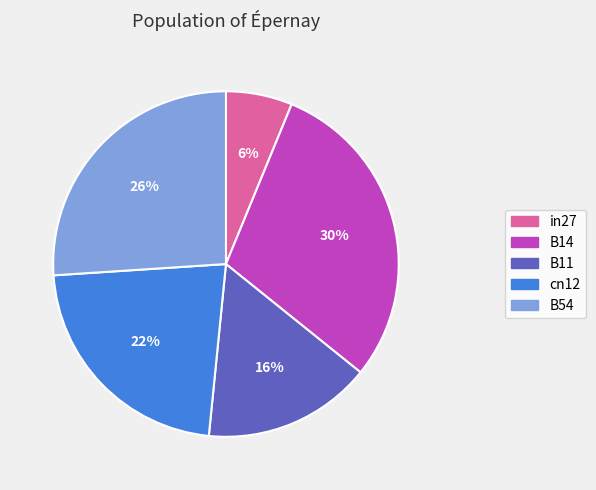

Is the sum of B11 and B54 greater than half?

No